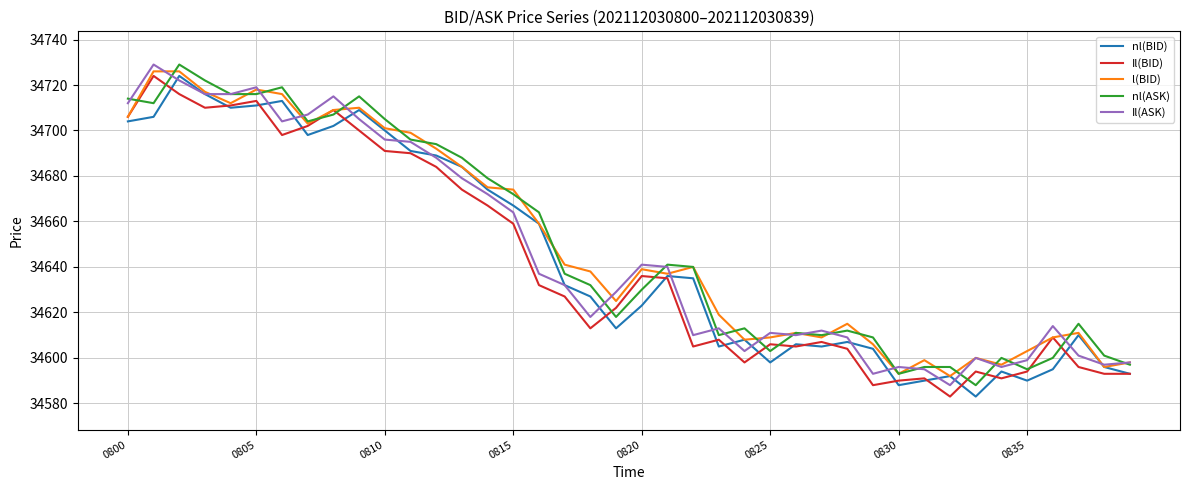

In Il(ASK), how many points are higher than both neighbors (excluding endpoints)?

10